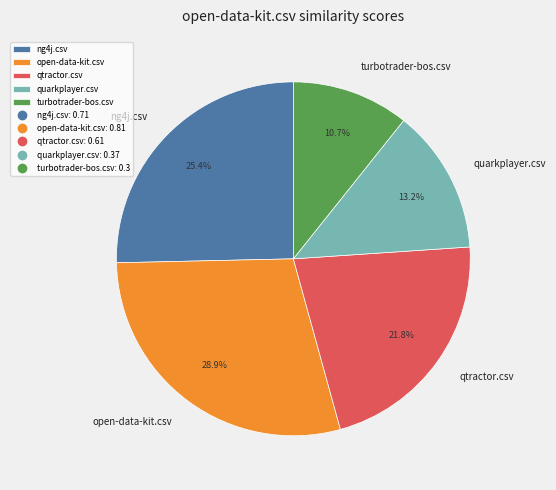

The ng4j.csv slice represents 25% of the pie. True or false?

True